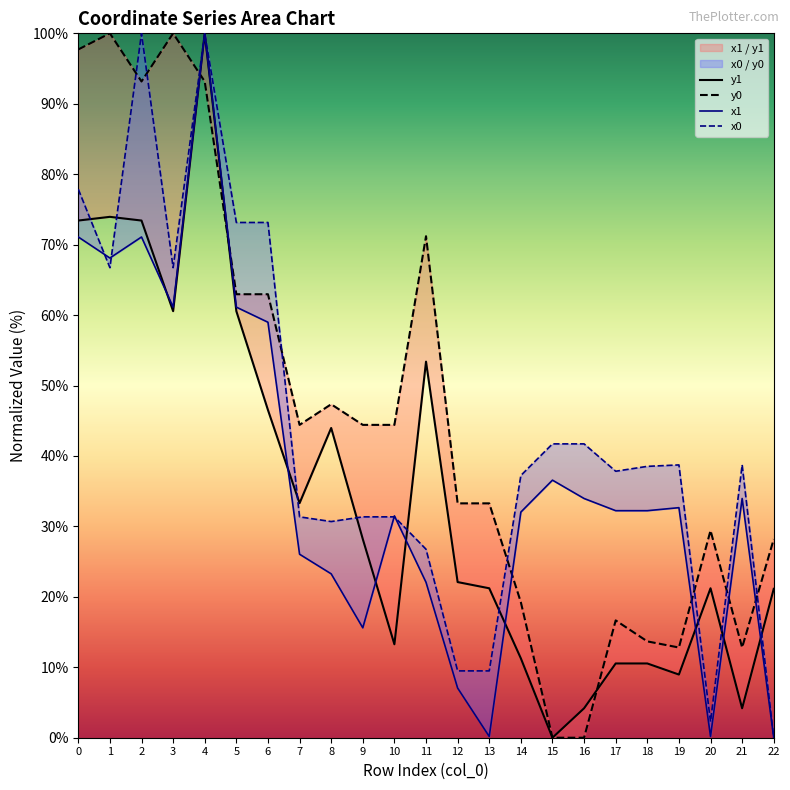

List the series in order of their overall mean, lowest first.

y1, x1, x0, y0